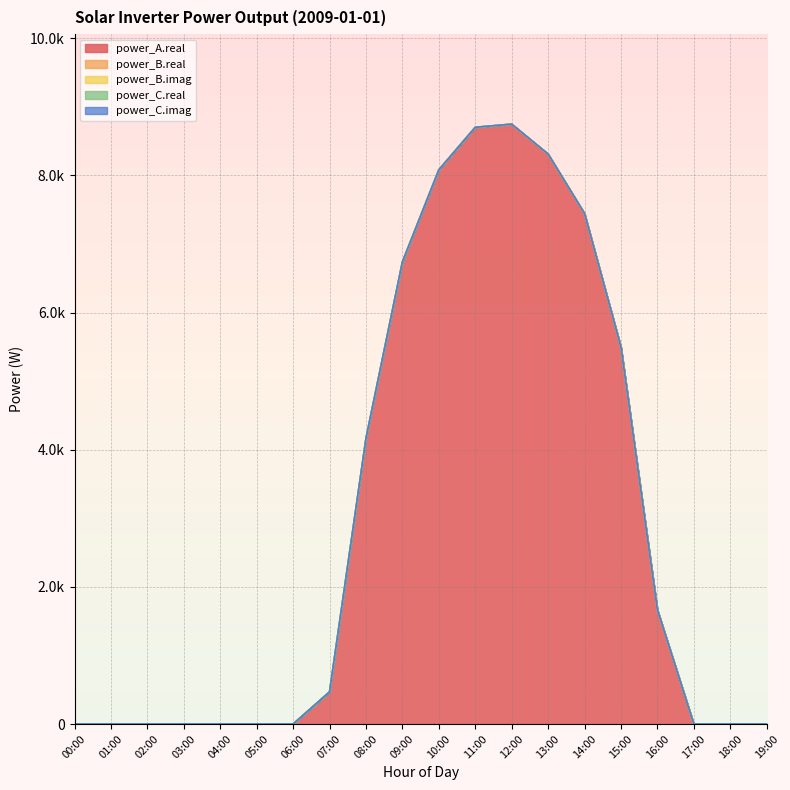

Reading left to right, extract all data points from this chart.

power_A.real: 0.0	0.0	0.0	0.0	0.0	0.0	0.0	469.6	4164.5	6738.5	8081.6	8701.5	8747.3	8311.3	7443.6	5495.6	1666.3	0.0	0.0	0.0
power_B.real: 0.0	0.0	0.0	0.0	0.0	0.0	0.0	0.0	0.0	0.0	0.0	0.0	0.0	0.0	0.0	0.0	0.0	0.0	0.0	0.0
power_B.imag: 0.0	0.0	0.0	0.0	0.0	0.0	0.0	0.0	0.0	0.0	0.0	0.0	0.0	0.0	0.0	0.0	0.0	0.0	0.0	0.0
power_C.real: 0.0	0.0	0.0	0.0	0.0	0.0	0.0	0.0	0.0	0.0	0.0	0.0	0.0	0.0	0.0	0.0	0.0	0.0	0.0	0.0
power_C.imag: 0.0	0.0	0.0	0.0	0.0	0.0	0.0	0.0	0.0	0.0	0.0	0.0	0.0	0.0	0.0	0.0	0.0	0.0	0.0	0.0